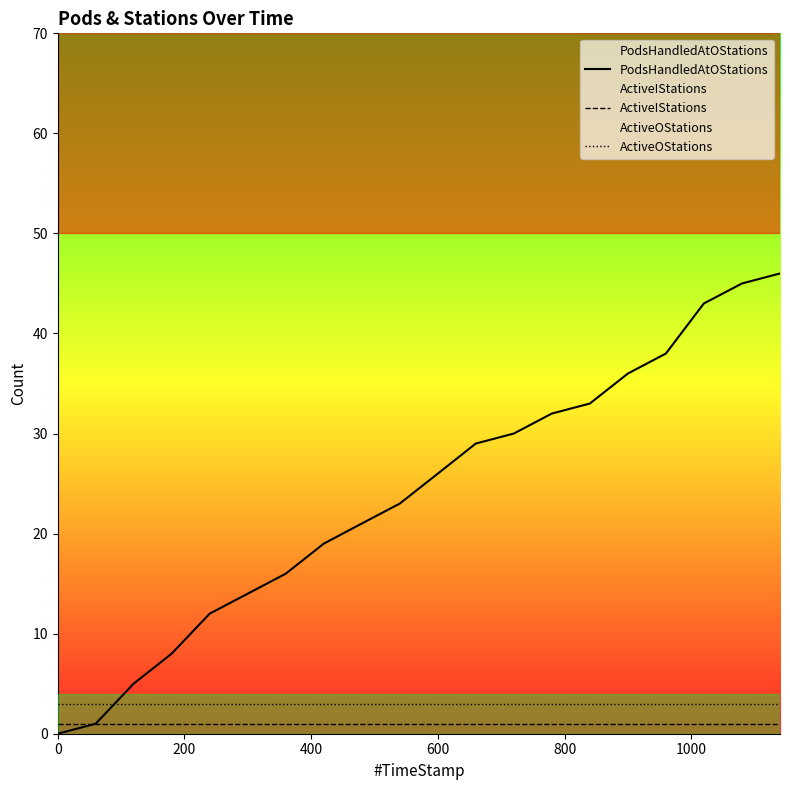

What is the maximum value shown in the chart?

46